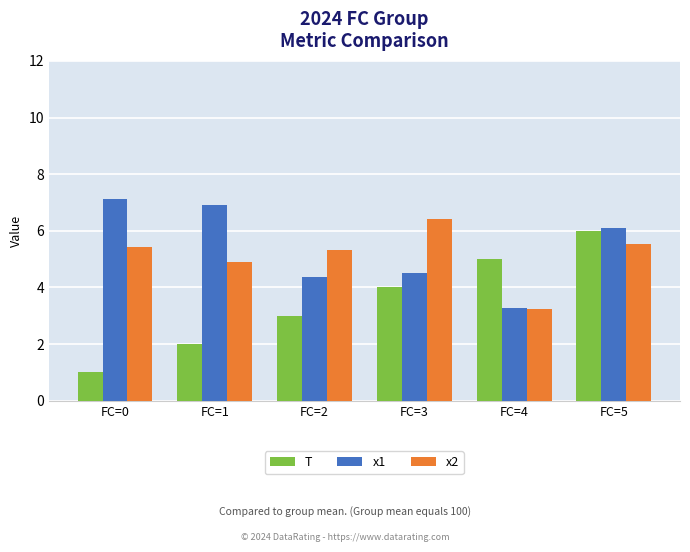

Which label corresponds to the largest value in the chart?

FC=0